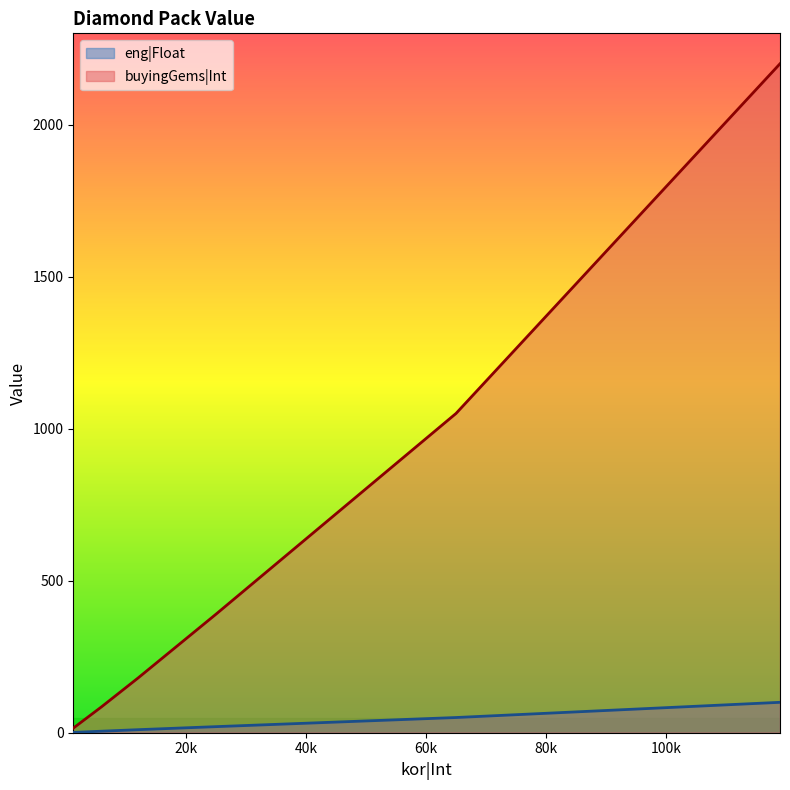

True or false: buyingGems|Int and eng|Float intersect in this chart.

False